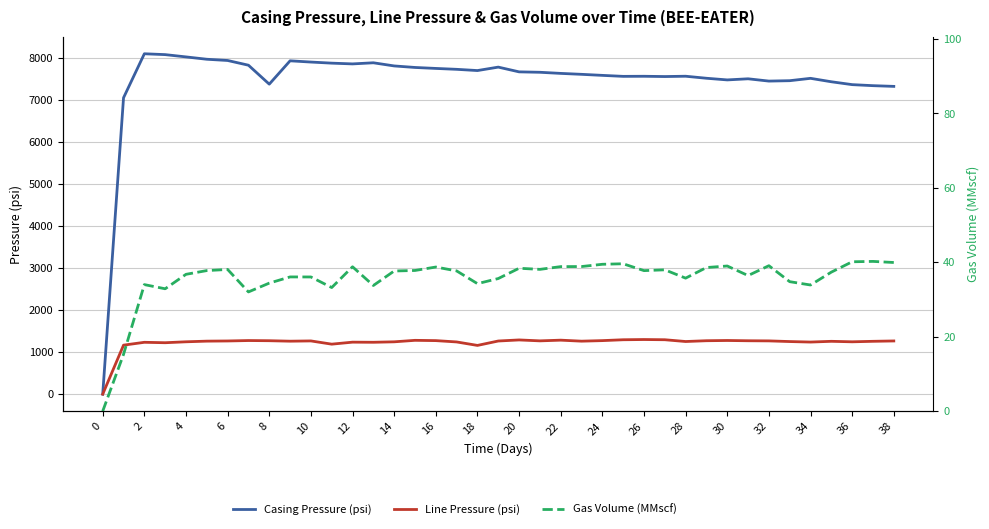

At how many categories does at least one series exceed 4363?

38